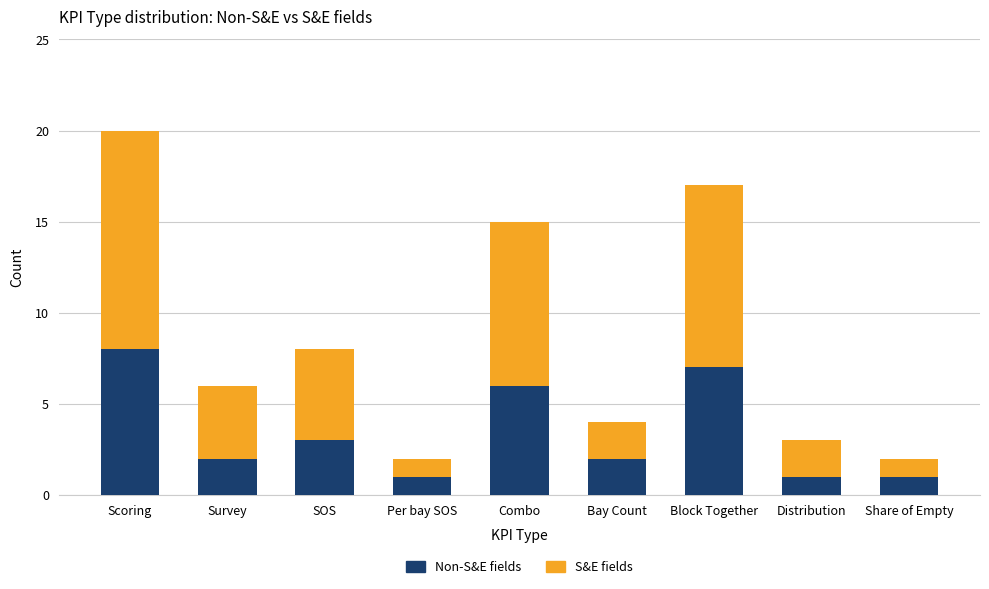

What is the total value across all series at Survey?

6